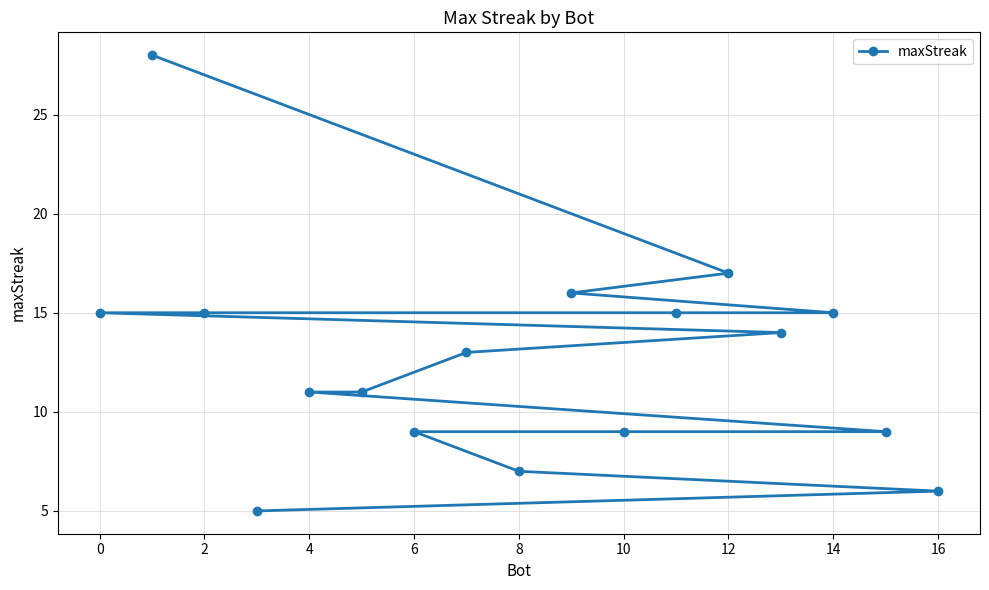

Reading left to right, what are all the values shown in this chart?

15	28	15	5	11	11	9	13	7	16	9	15	17	14	15	9	6